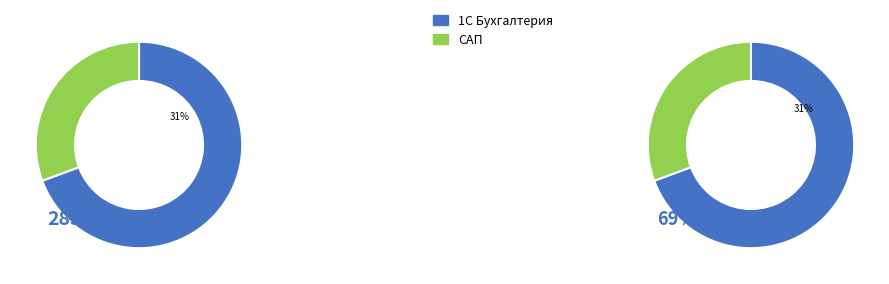

True or false: 90 accounts for 31% of the total.

False